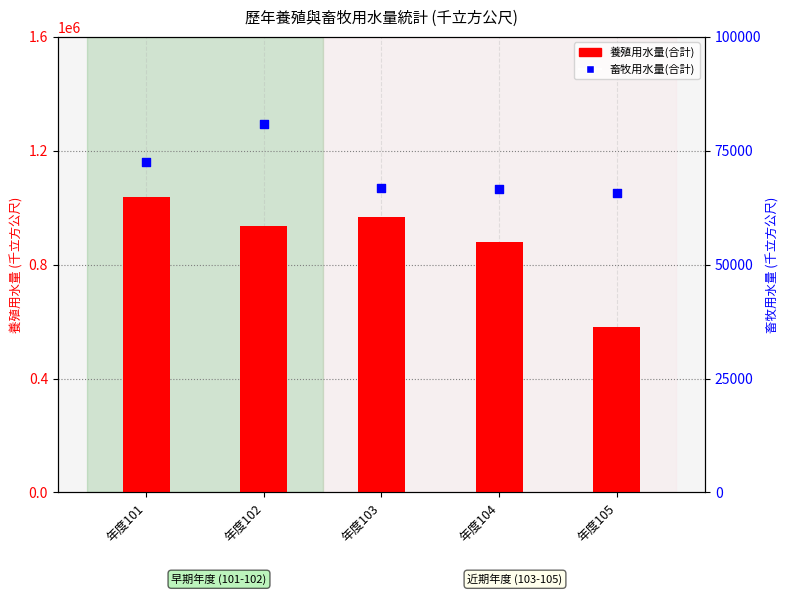

Is the value of 養殖用水量(合計) at 年度105 greater than the value of 畜牧用水量(合計) at 年度102?

Yes